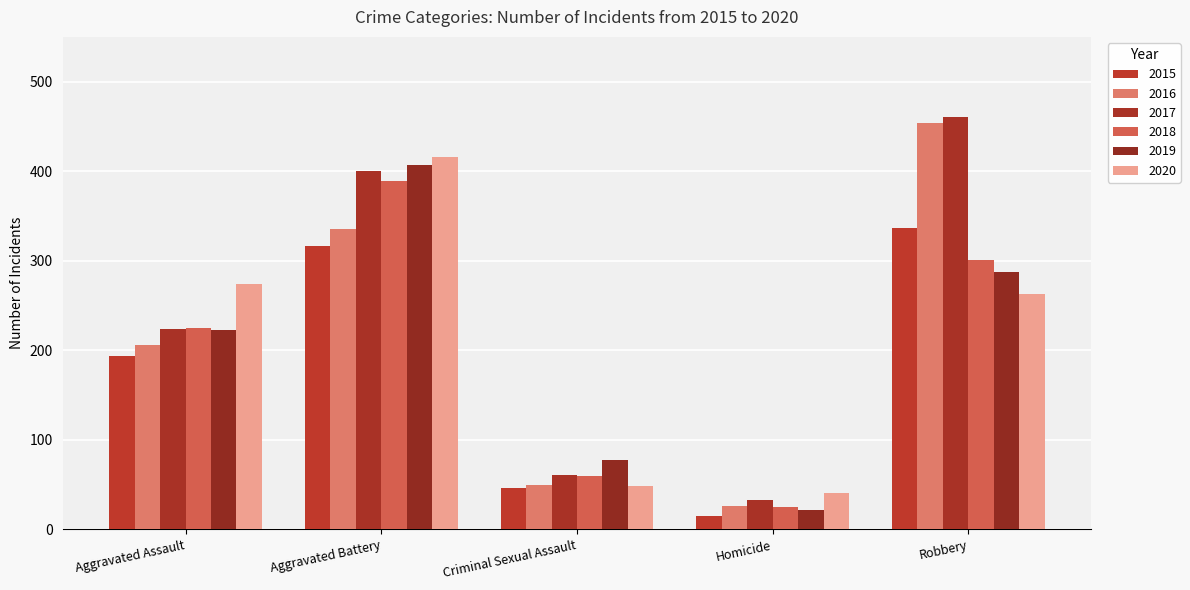

List the labels in order of 2016 value, smallest first.

Homicide, Criminal Sexual Assault, Aggravated Assault, Aggravated Battery, Robbery